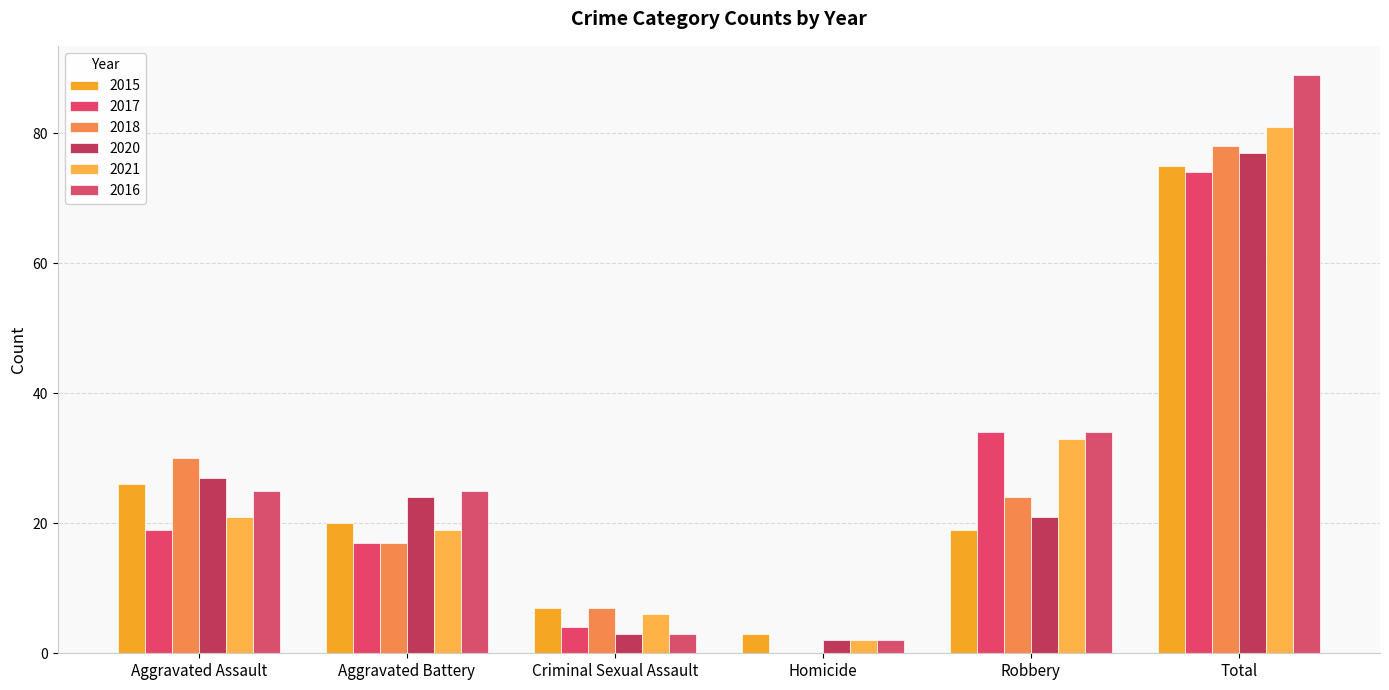

At which label is 2018 closest to 39?

Aggravated Assault